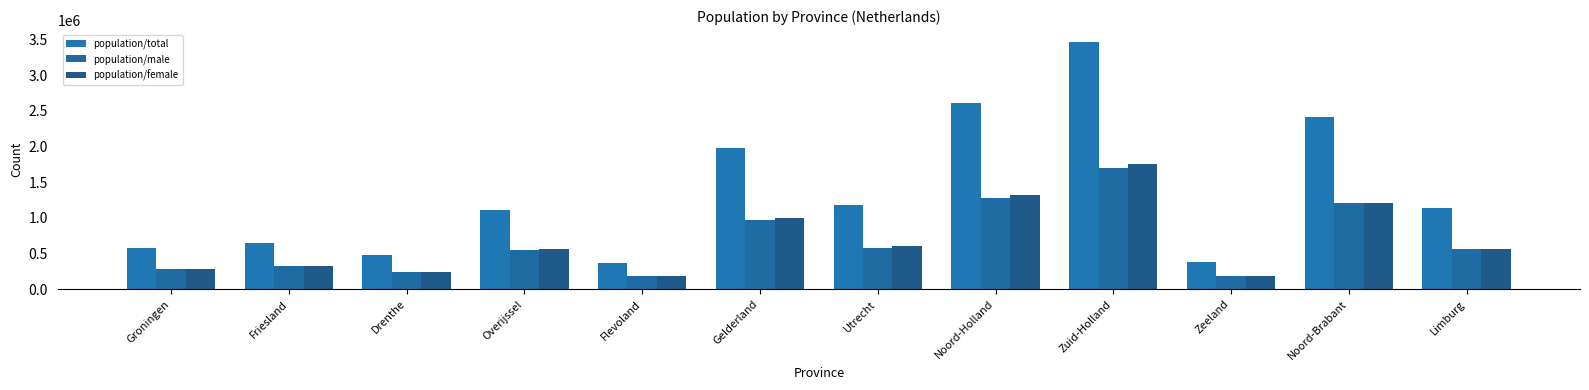

What is the average value of the population/male series?

673117